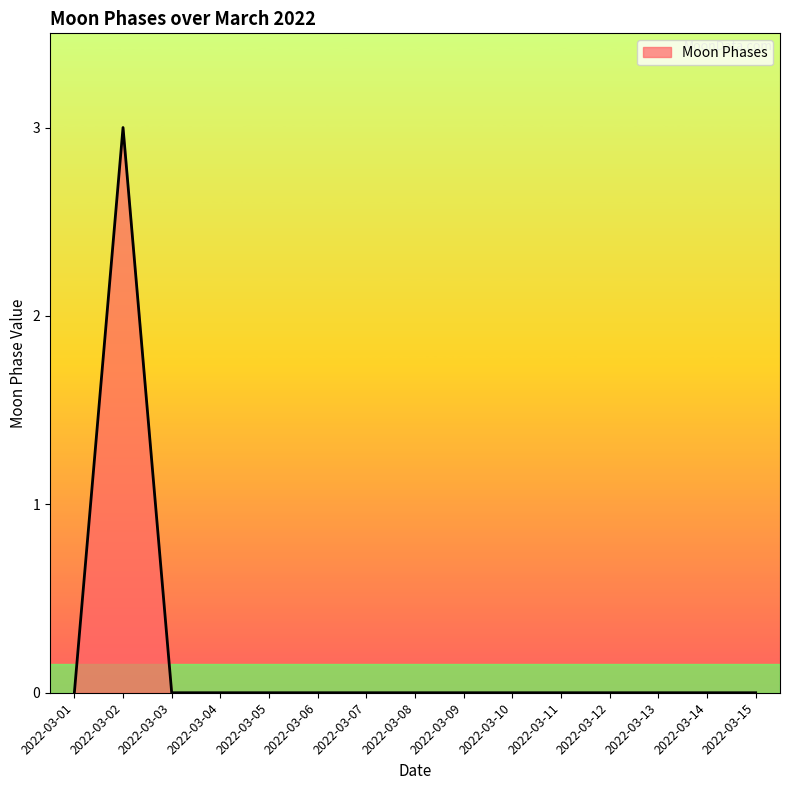

Does the chart have visible grid lines?

No